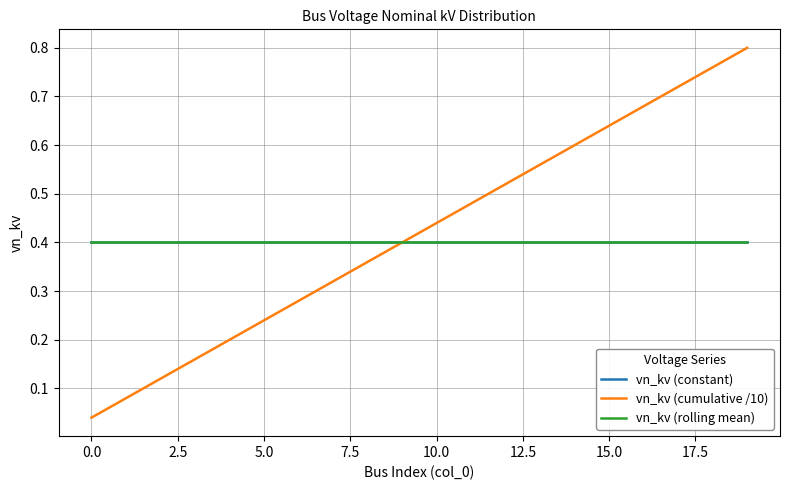

Does the chart have visible grid lines?

Yes